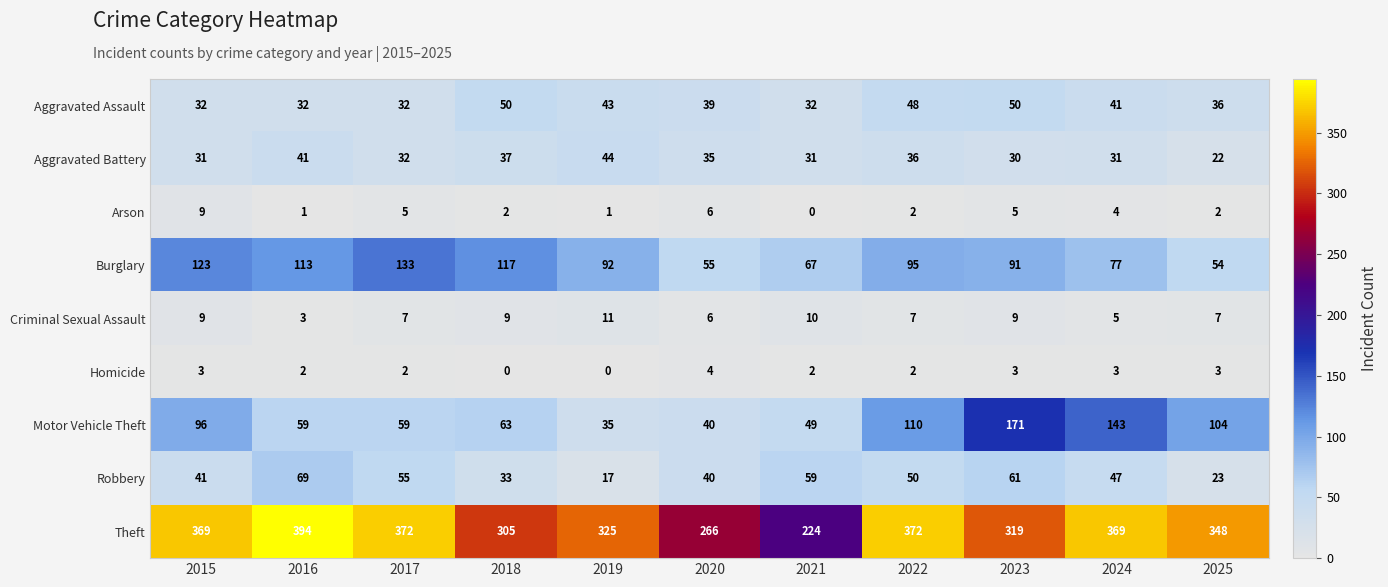

Rank the series at 2024 from lowest to highest value.

Homicide, Arson, Criminal Sexual Assault, Aggravated Battery, Aggravated Assault, Robbery, Burglary, Motor Vehicle Theft, Theft